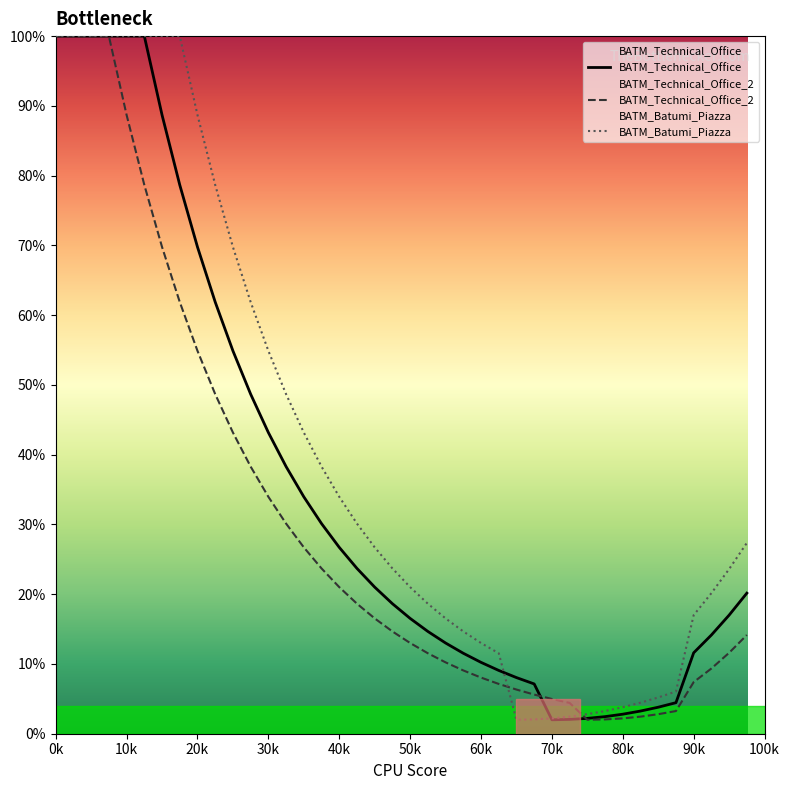

What are all the series names shown in the legend?

BATM_Technical_Office, BATM_Technical_Office_2, BATM_Batumi_Piazza